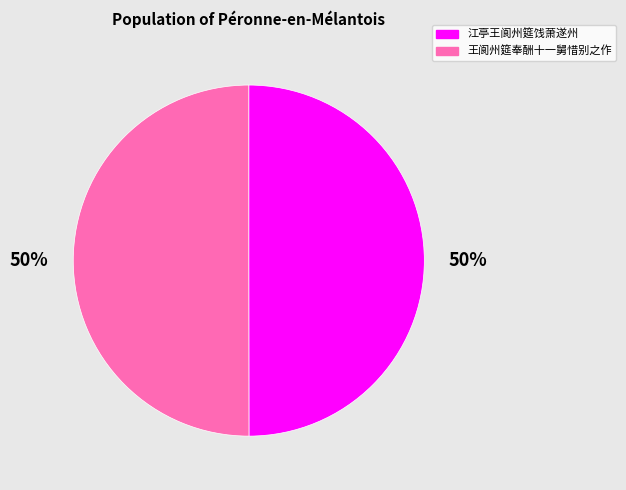

Approximately how many times larger is the value at 王阆州筵奉酬十一舅惜别之作 compared to 江亭王阆州筵饯萧遂州?

1.0